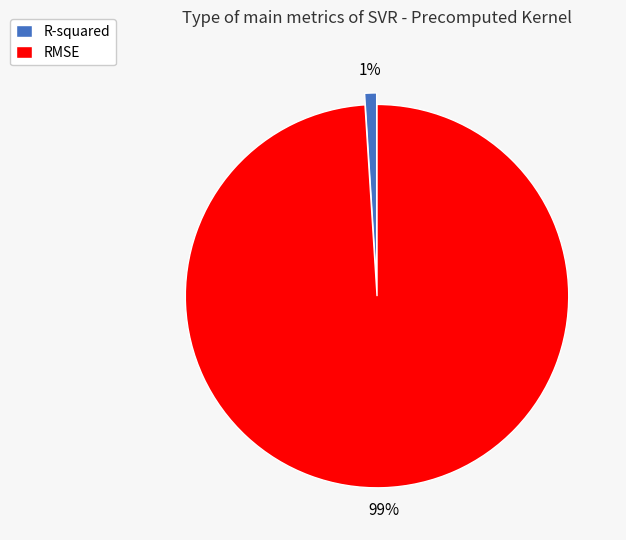

What is the majority slice?

RMSE